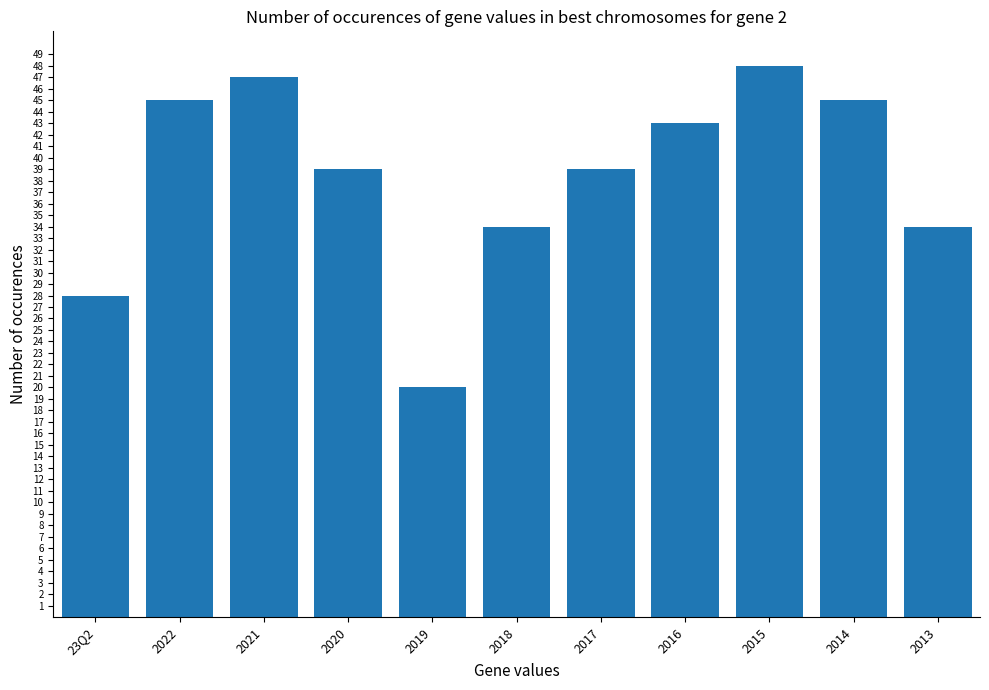

What is the difference between the values at 2018 and 2015?

14